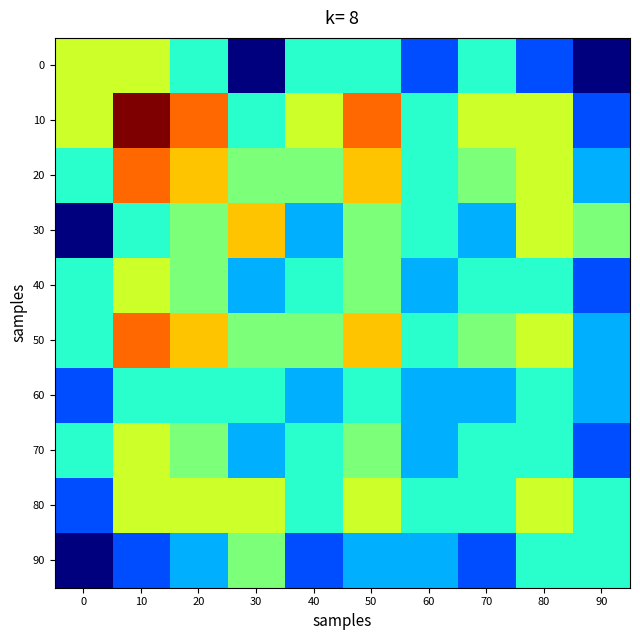

List the series in order of their peak value, highest first.

10, 20, 50, 30, 0, 40, 70, 80, 90, 60